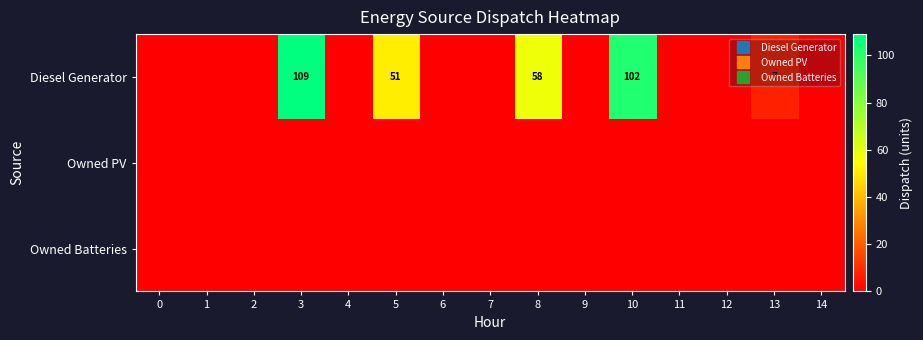

Which has a higher value, 1 or 6?

1